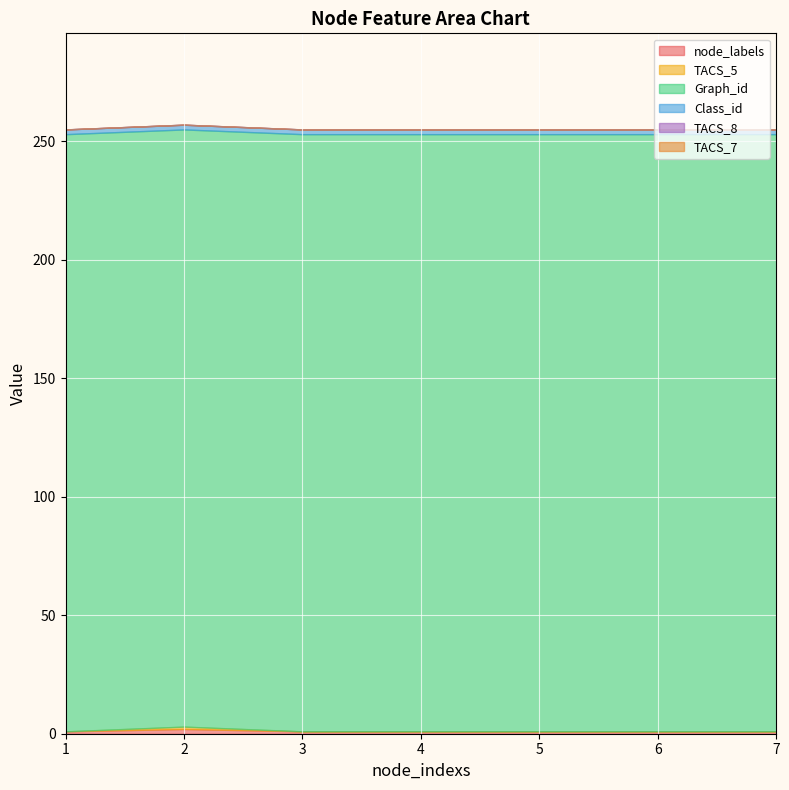

At which category is the sum across all series the highest?

2